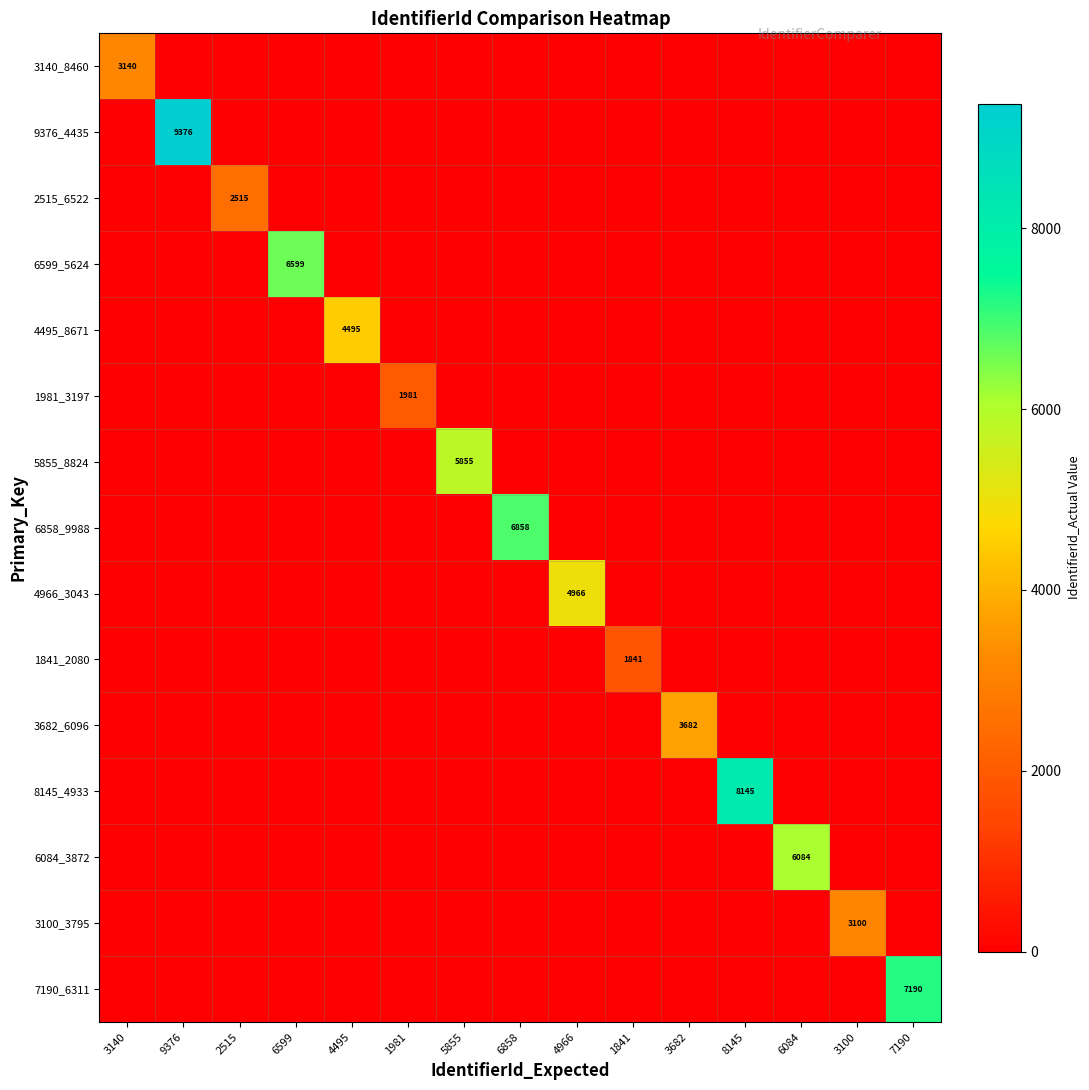

Where is 1981_3197 nearest to the value 990?

3140